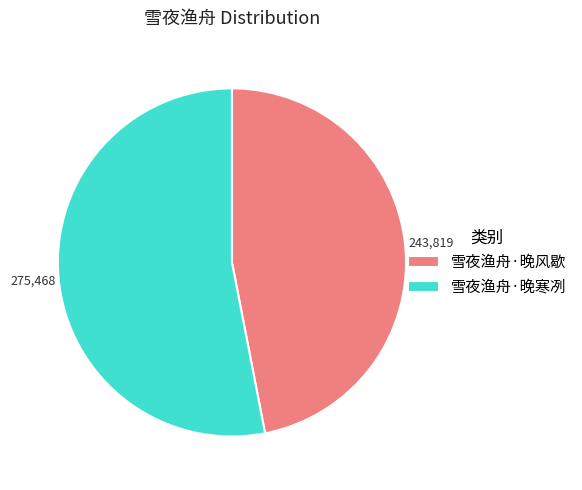

Rank the categories by value from highest to lowest.

雪夜渔舟·晚寒冽, 雪夜渔舟·晚风歇